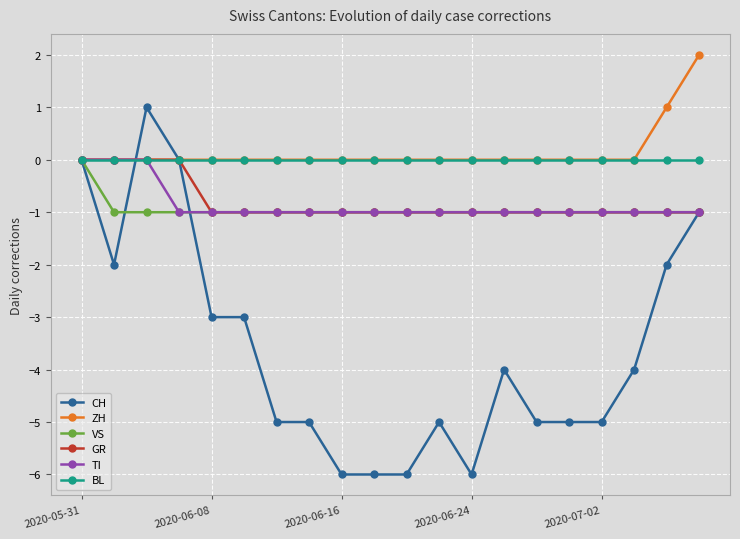

What is the smallest value displayed?

-6